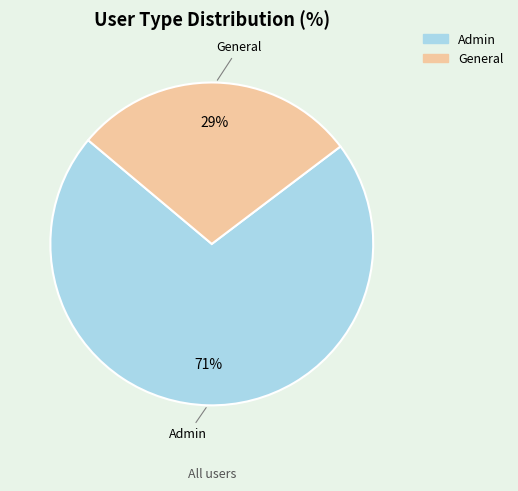

What is the ratio of the value at General to the value at Admin?

0.4